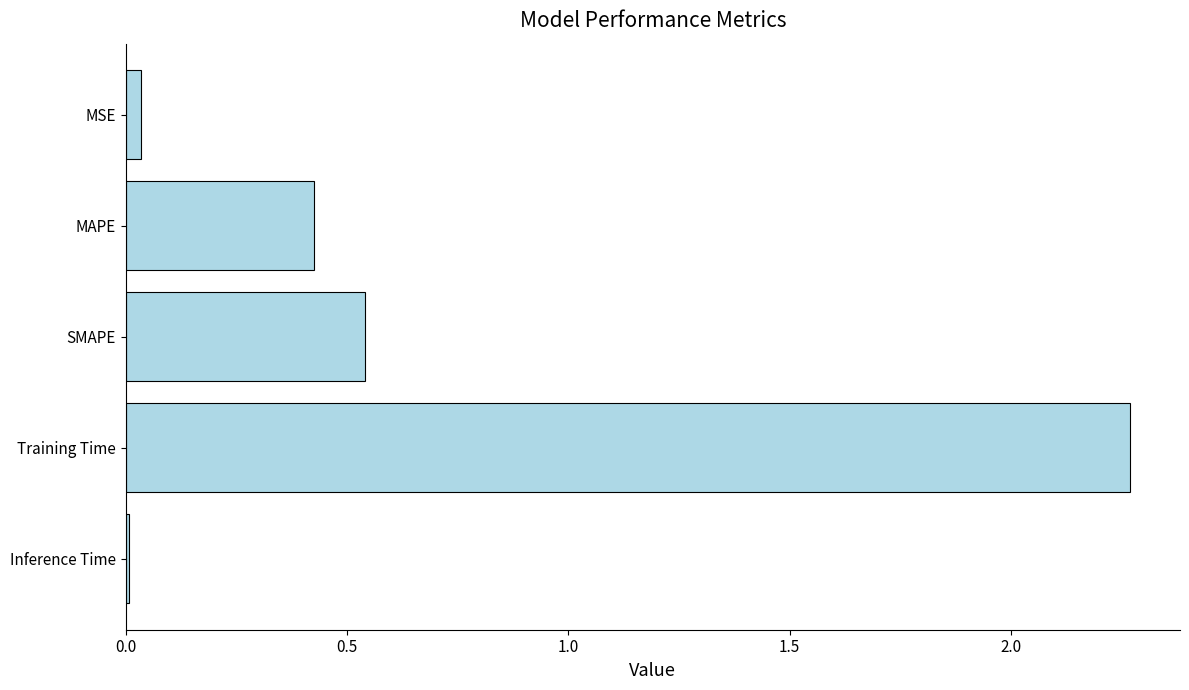

What is the label of the 5th bar from the bottom?

MSE